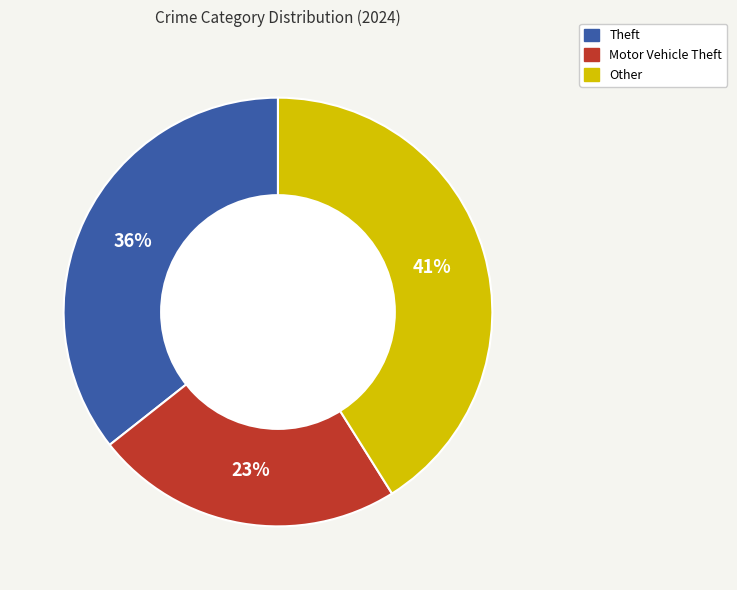

Is there a majority slice in this chart?

No